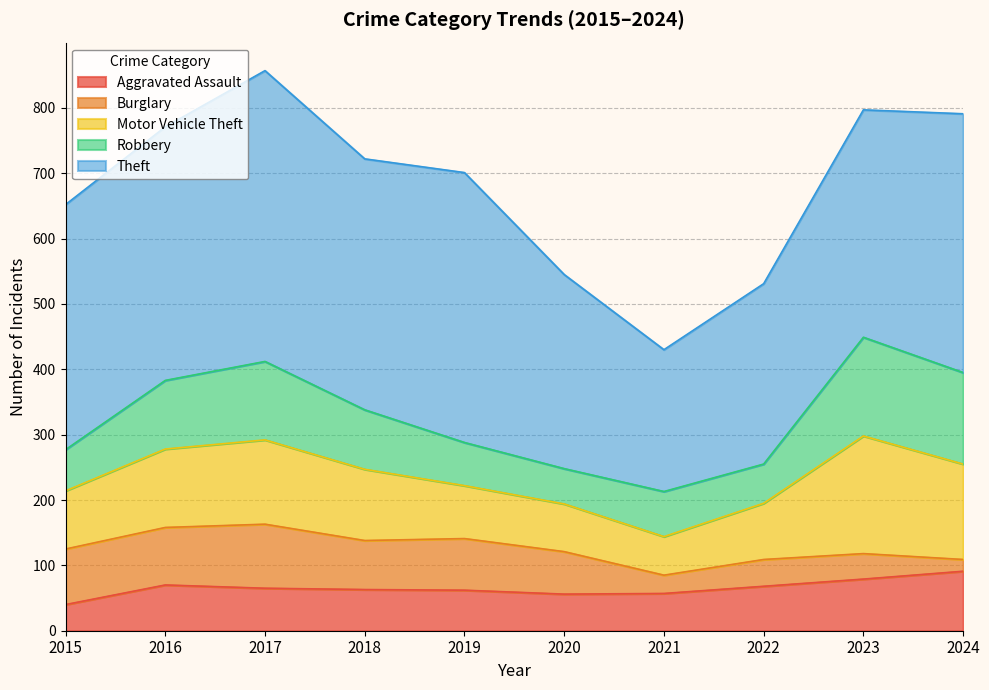

How many interior local valleys does the Theft series have?

2